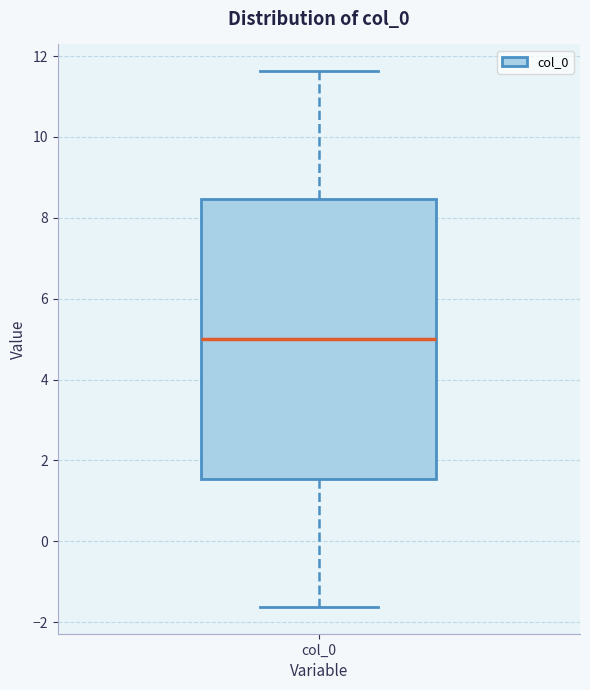

Read this box plot against the y-axis: the position of the median line, the range covered by the box, and the ends of both whiskers. The values are not printed on the chart, so give them approximately, as read against the axis.

median 5.0, box 1.6 to 8.4, whiskers -1.6 to 11.6